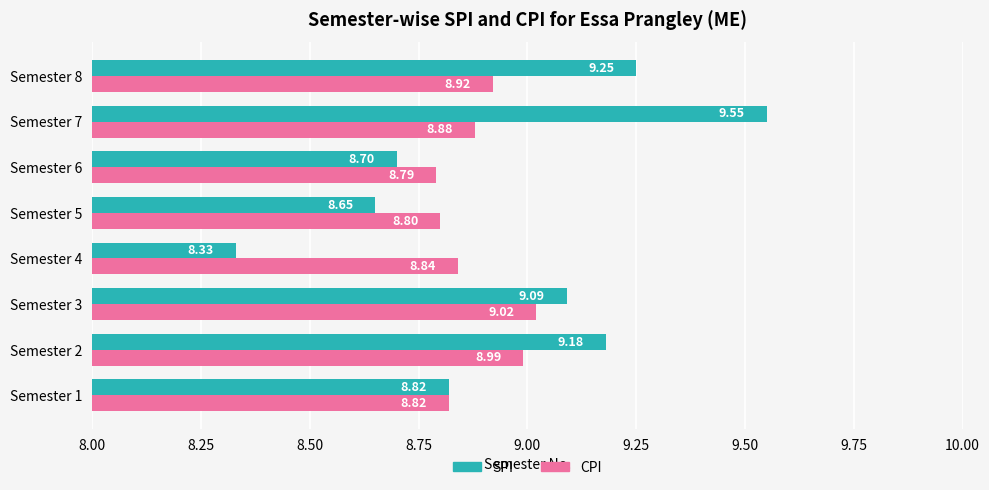

List the series in order of their overall mean, lowest first.

CPI, SPI